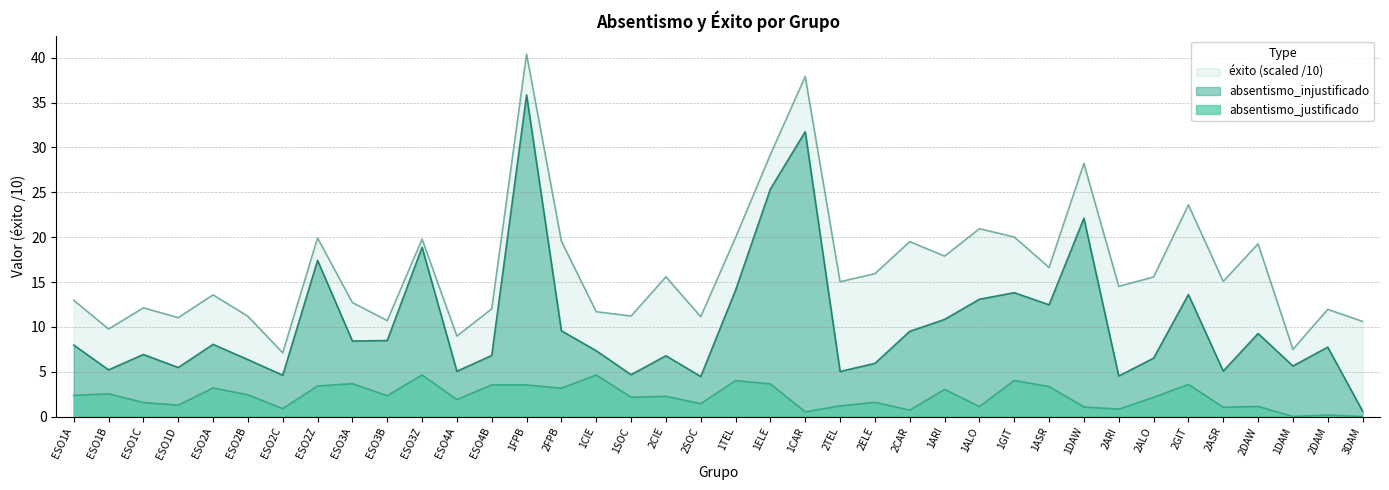

What is the label of the 10th point from the right?

1ASR